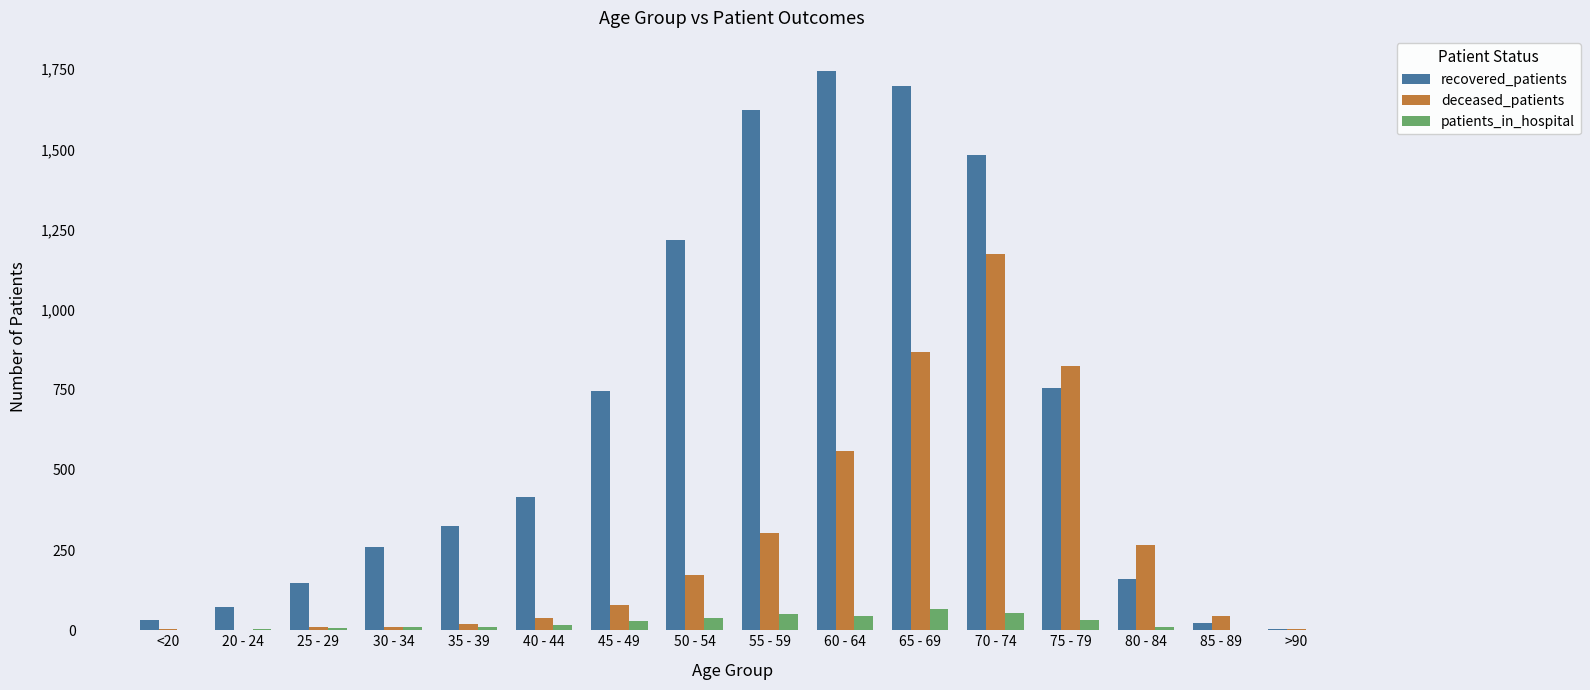

Which series changed the most between 65 - 69 and 80 - 84?

recovered_patients